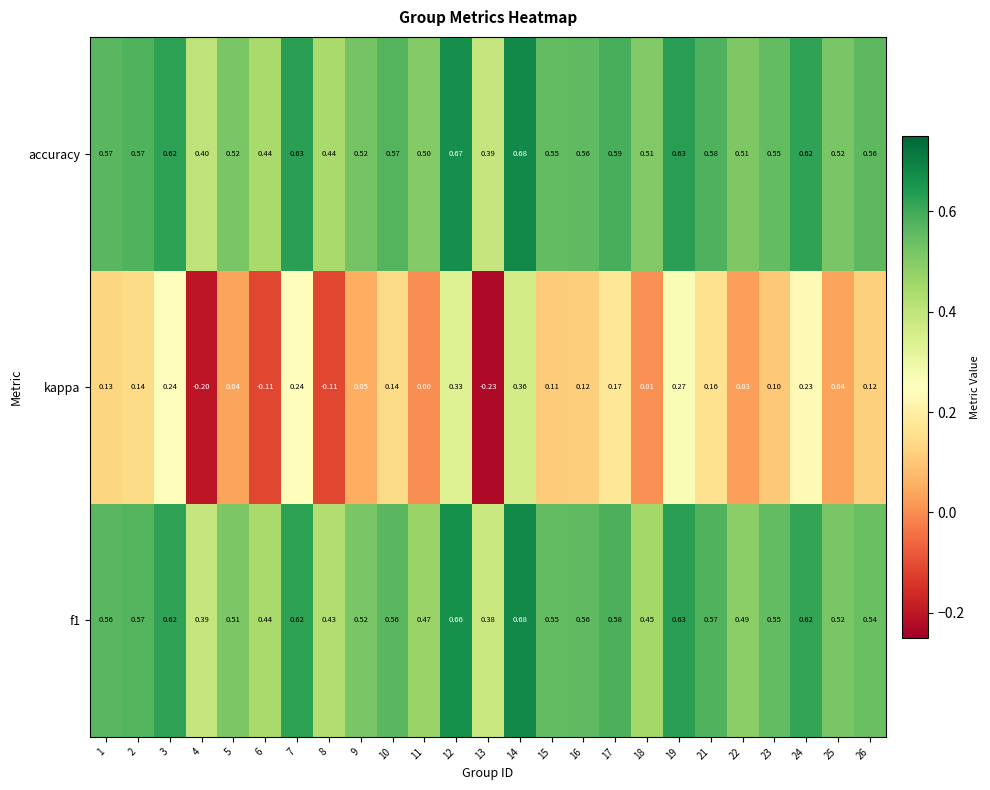

Which series has the largest total across all categories?

accuracy